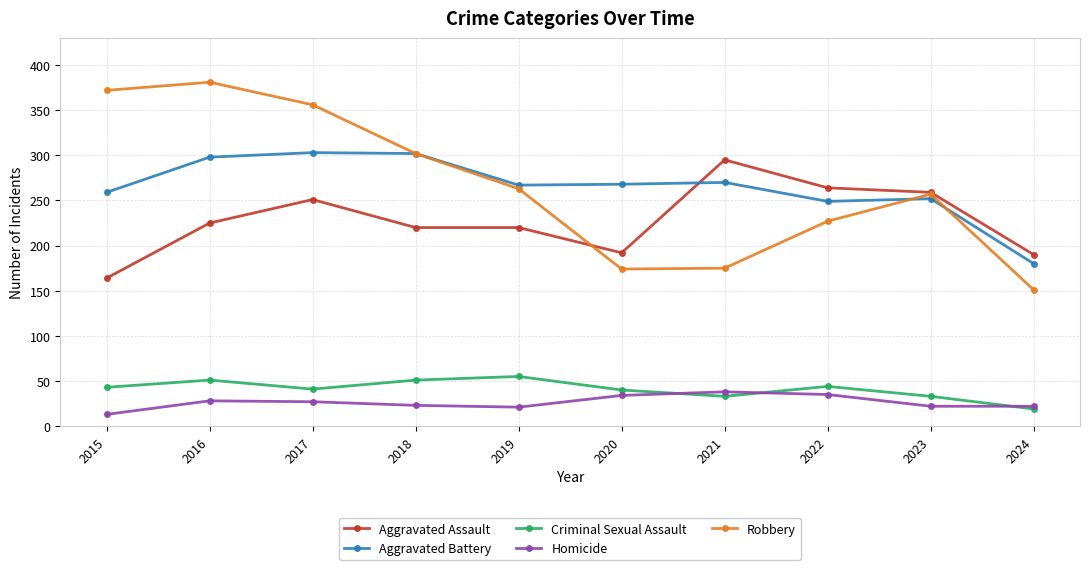

True or false: Aggravated Battery has a value of 259 at 2015.

True